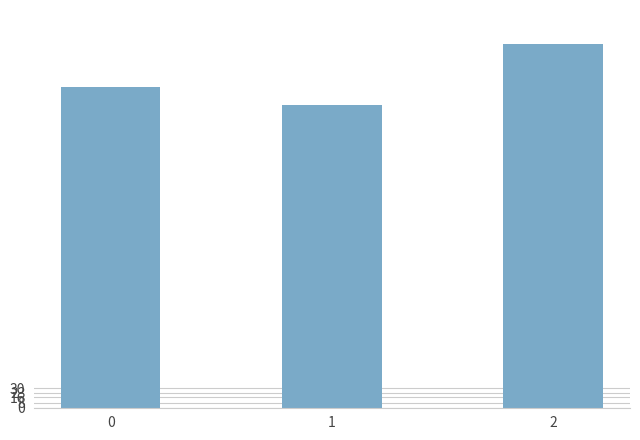

Rank the categories by value from lowest to highest.

1, 0, 2